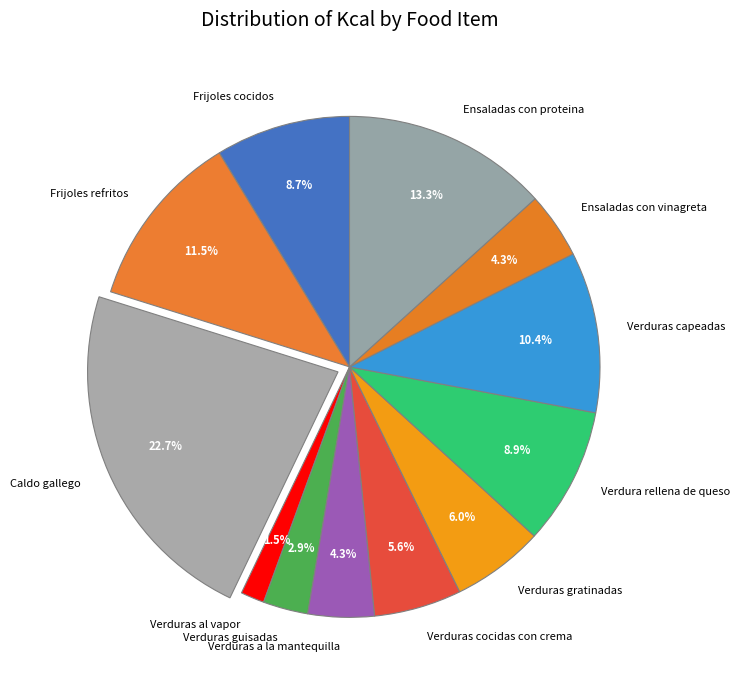

Approximately how many times larger is the value at Ensaladas con vinagreta compared to Verduras capeadas?

0.4